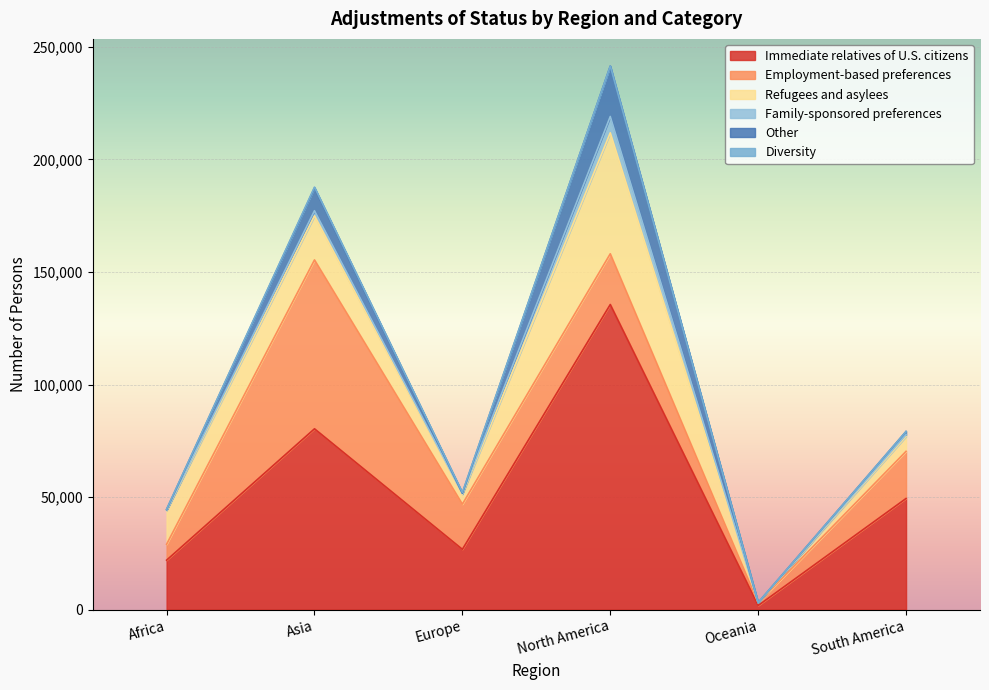

True or false: Other and Refugees and asylees cross at least once.

False